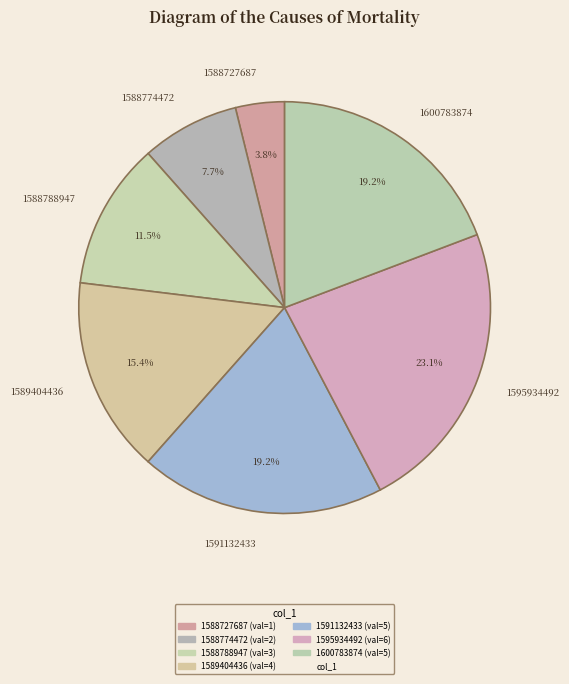

Approximately how many times larger is the value at 1600783874 compared to 1588774472?

2.5